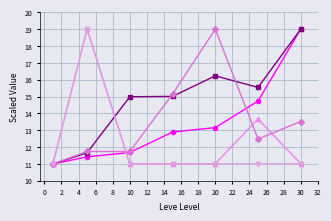

What is the smallest value displayed?

11.0